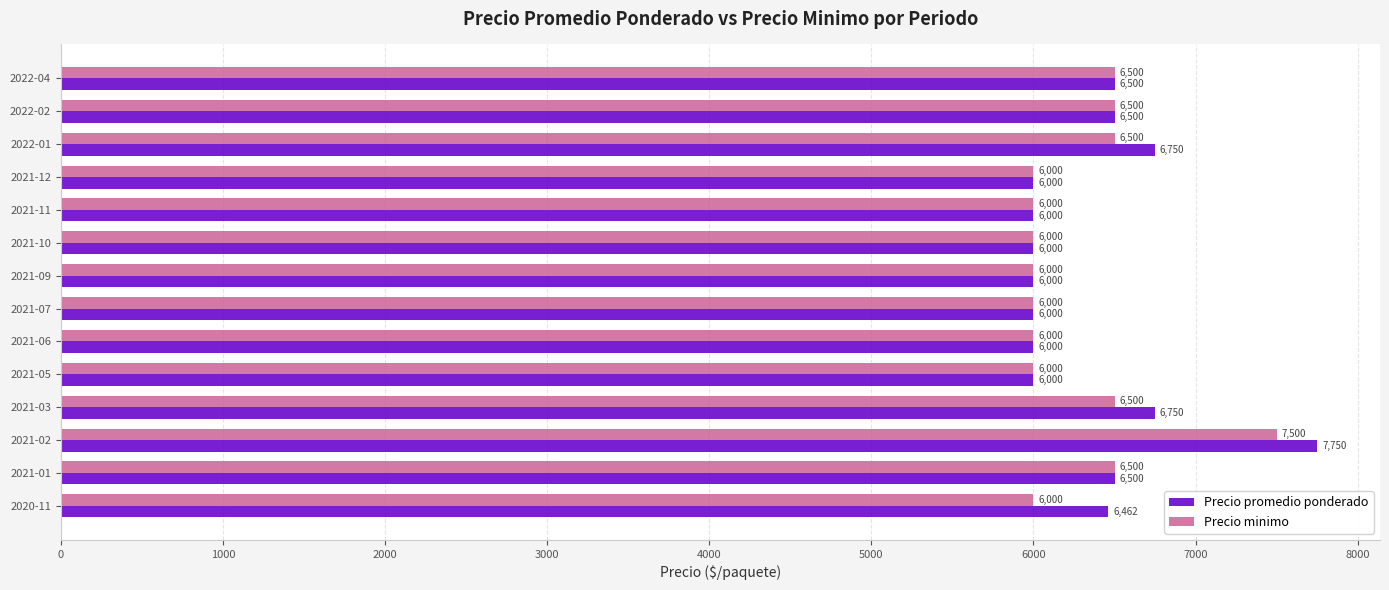

What is the difference between the highest and lowest values at 2021-03?

250